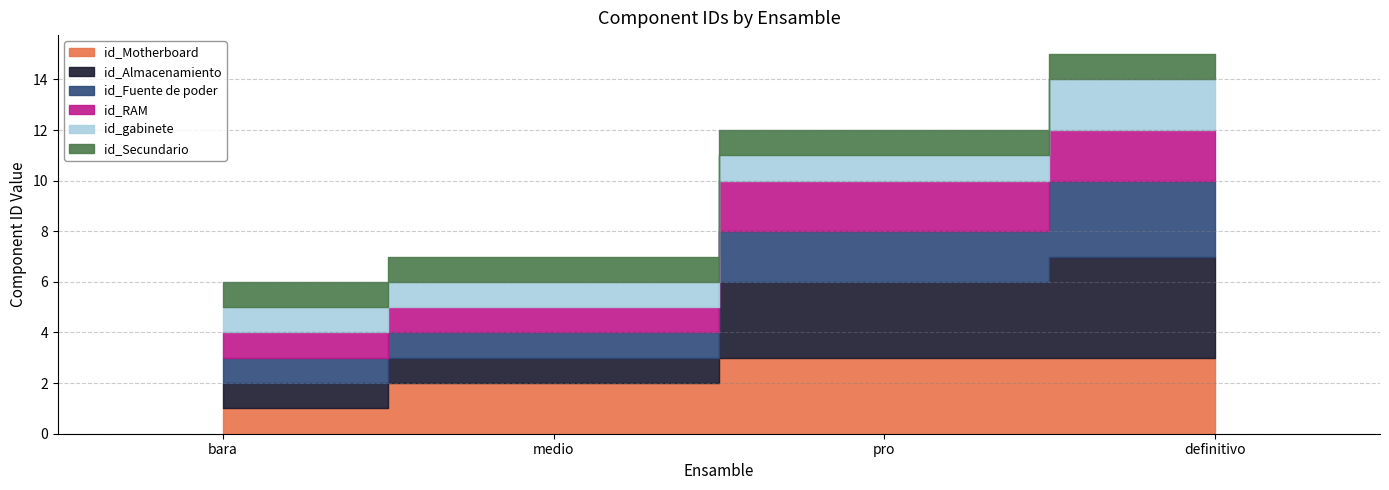

Rank the series at bara from highest to lowest value.

id_Motherboard, id_Almacenamiento, id_Fuente de poder, id_RAM, id_gabinete, id_Secundario